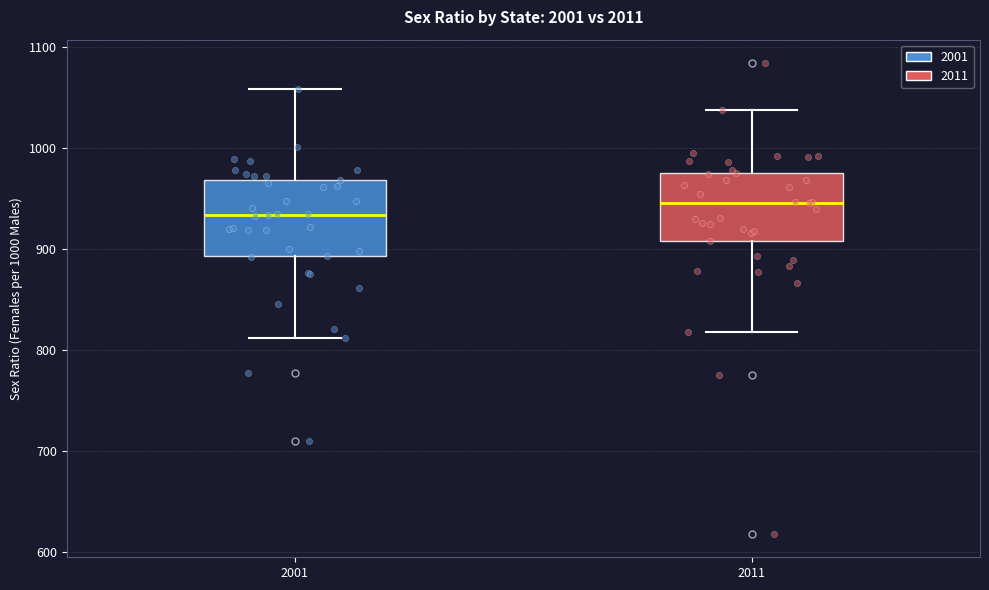

Reading left to right, transcribe this box plot: for each box, give where its median line is, the range the box spans, and where its two whiskers end, as read against the y-axis. The values are not printed on the chart, so give them approximately, as read against the axis.

2001: median 930, box 890 to 970, whiskers 810 to 1060
2011: median 950, box 910 to 980, whiskers 820 to 1040